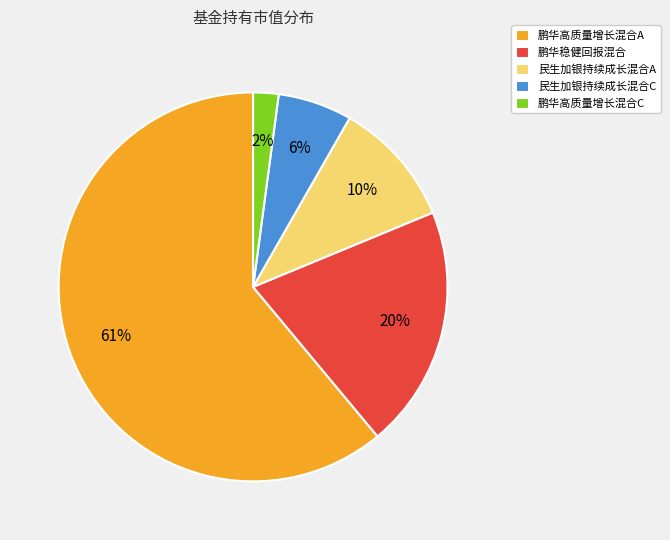

To the nearest percent, what is the average slice percentage?

20%